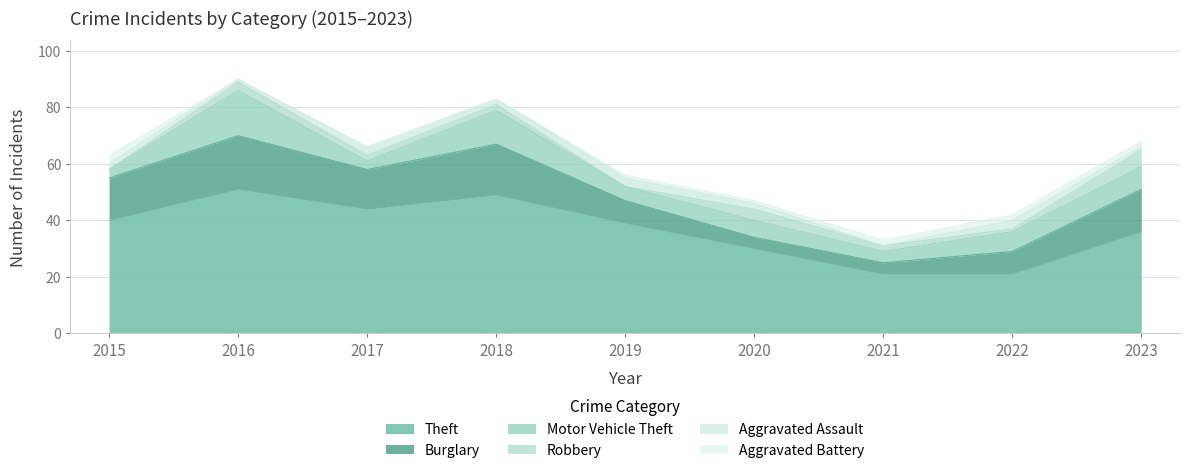

What is the spread (max minus min) of values at 2021?

21